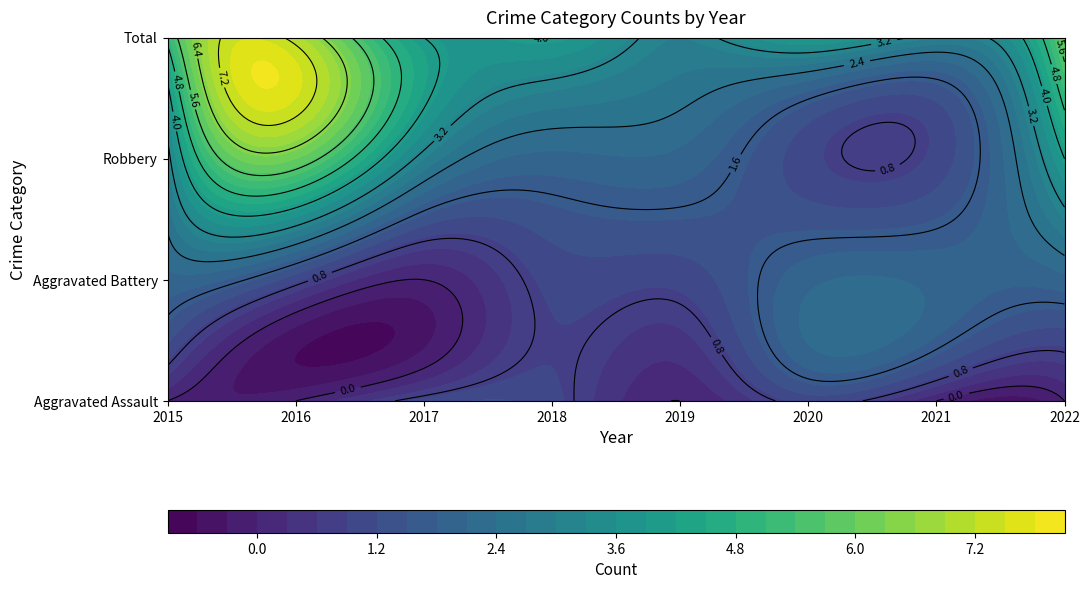

Reading right to left, what are all the values shown in this chart?

Aggravated Assault: 0	0	1	0	1	1	0	0
Aggravated Battery: 2	2	2	1	1	0	1	2
Robbery: 4	1	1	2	2	3	6	3
Total: 6	3	4	3	4	4	7	5